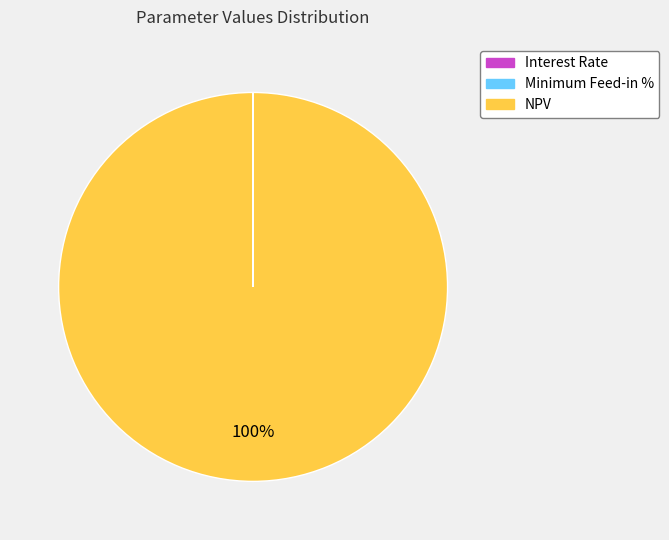

To the nearest percent, what is the average slice percentage?

33%